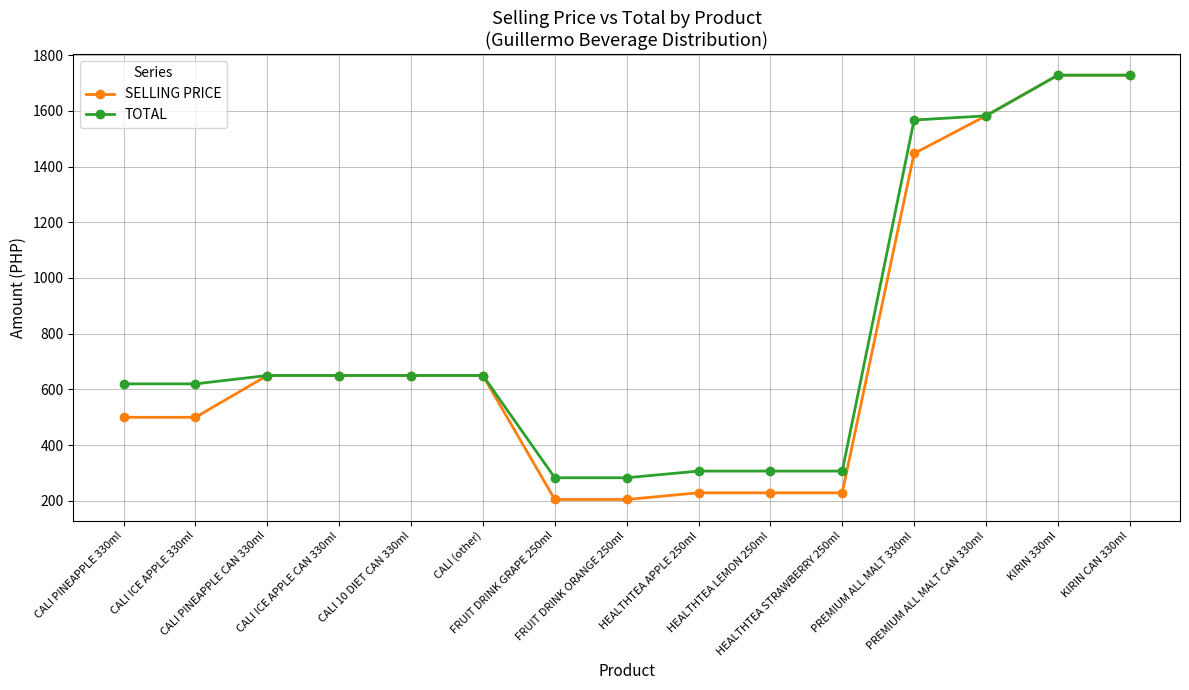

What is the value of the TOTAL point at the 8th from the left?

283